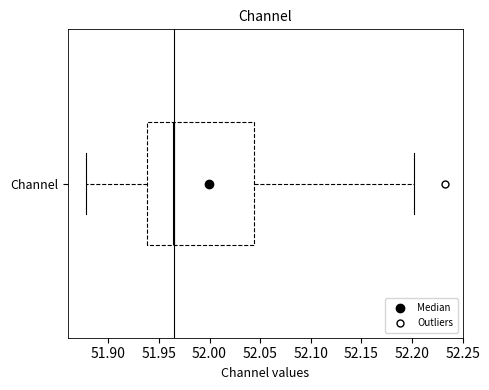

Transcribe this box plot: give where the median line is, the range the box spans, and where the two whiskers end, as read against the x-axis. The values are not printed on the chart, so give them approximately, as read against the axis.

median 51.965, box 51.940 to 52.045, whiskers 51.880 to 52.200